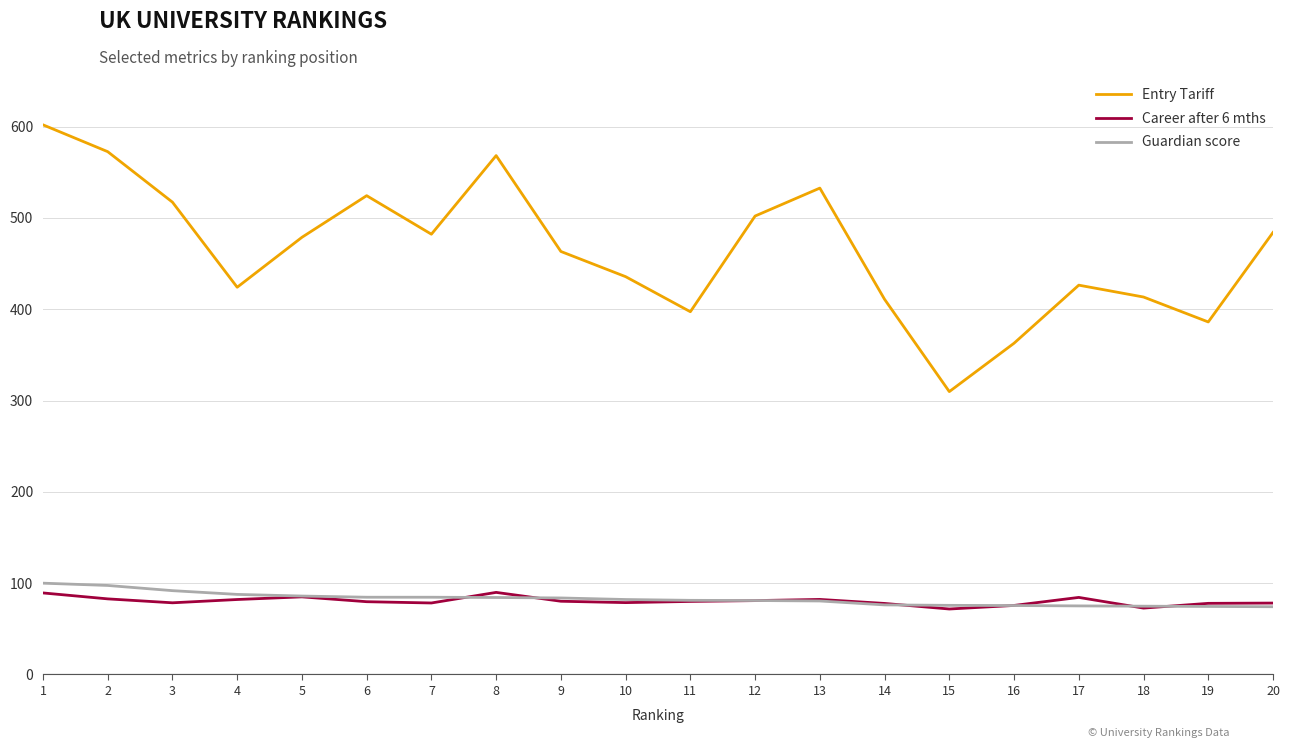

At 7, list the series in order from largest to smallest.

Entry Tariff, Guardian score, Career after 6 mths